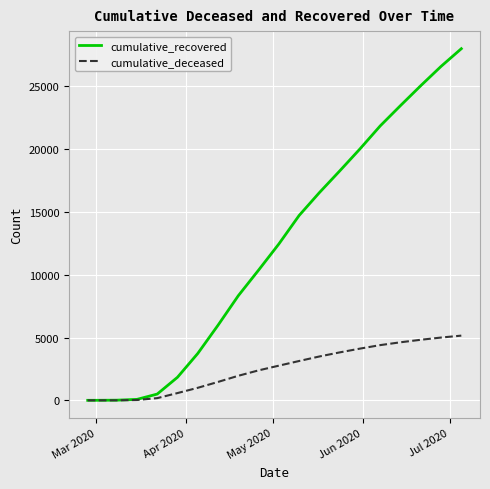

What is the highest value of the cumulative_recovered series?

27978